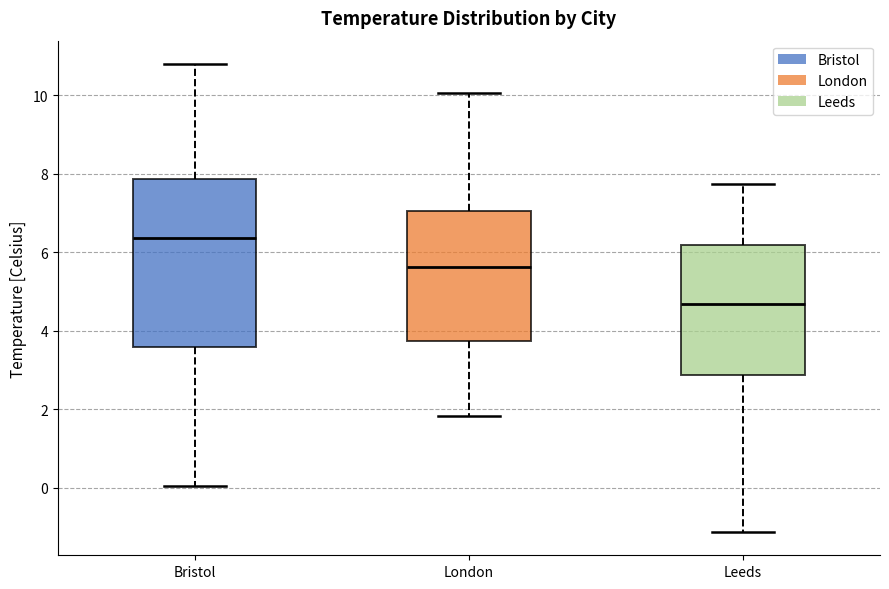

Reading left to right, transcribe this box plot: for each box, give where its median line is, the range the box spans, and where its two whiskers end, as read against the y-axis. The values are not printed on the chart, so give them approximately, as read against the axis.

Bristol: median 6.4, box 3.6 to 7.8, whiskers 0.0 to 10.8
London: median 5.6, box 3.8 to 7.0, whiskers 1.8 to 10.0
Leeds: median 4.6, box 2.8 to 6.2, whiskers -1.2 to 7.8